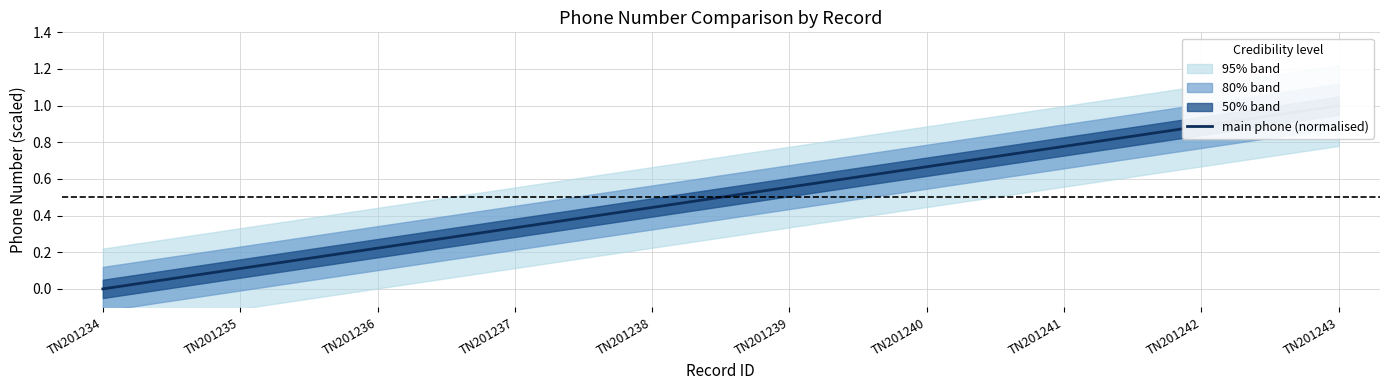

Reading left to right, extract all data points from this chart.

0.0	0.1	0.2	0.3	0.4	0.6	0.7	0.8	0.9	1.0